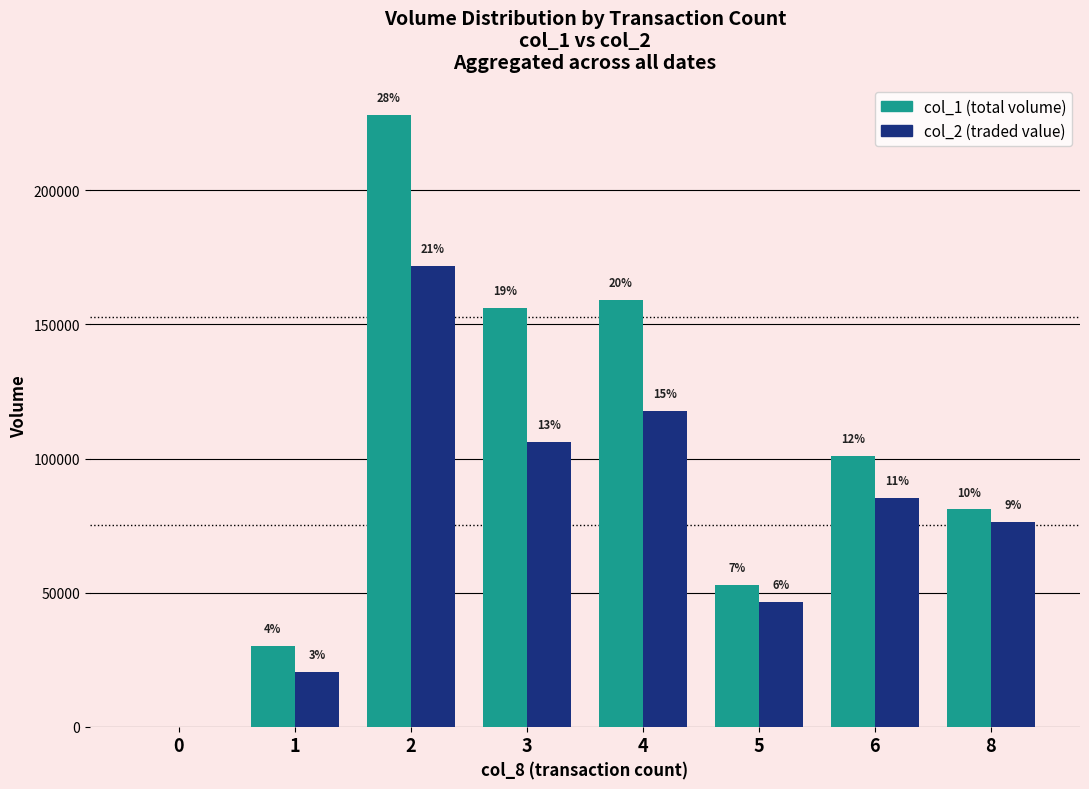

Does the chart contain stacked bars?

No